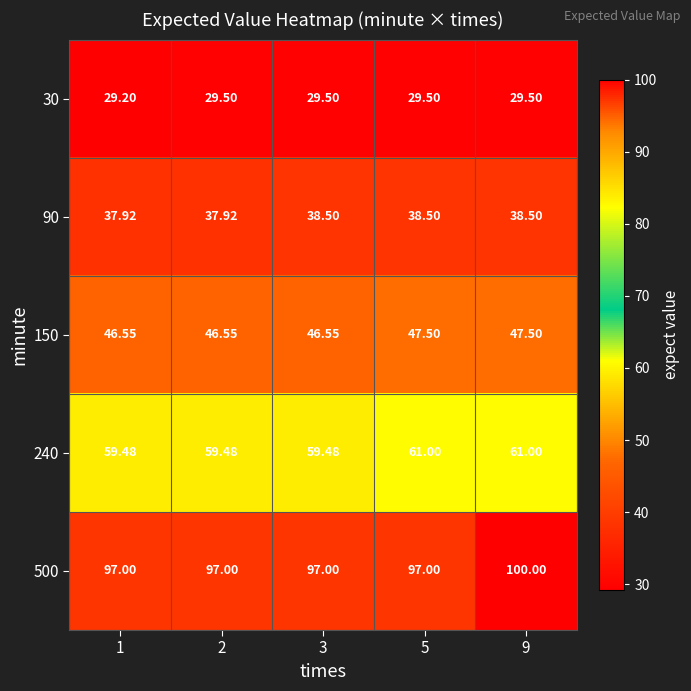

Which series has the largest total across all categories?

500